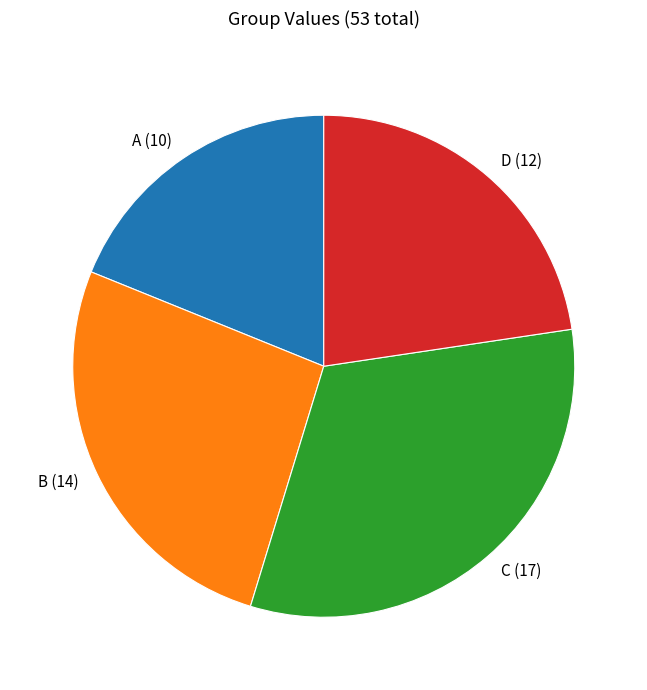

Which category has the smallest portion of the pie?

A